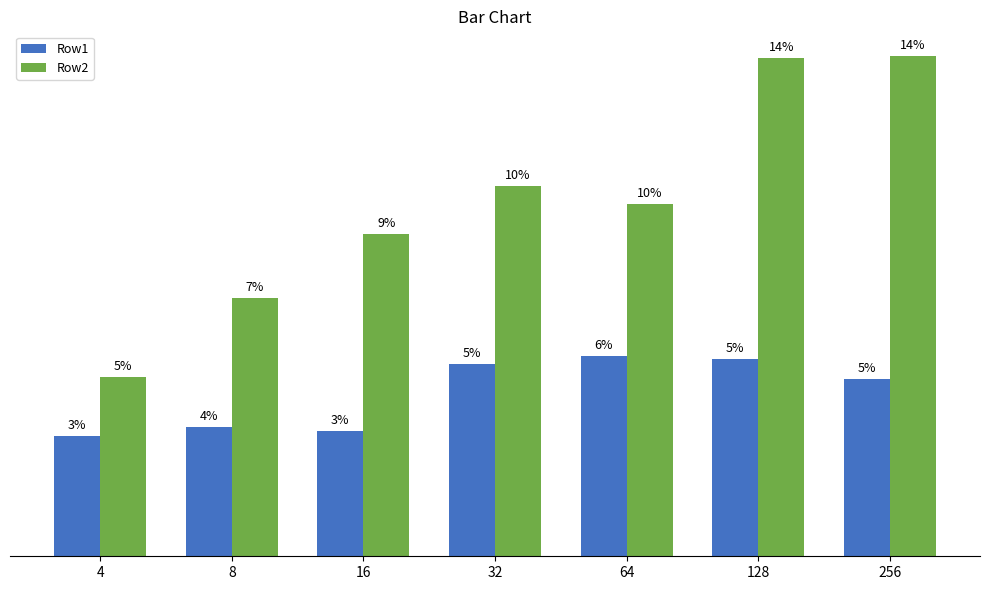

Are the bars horizontal?

No